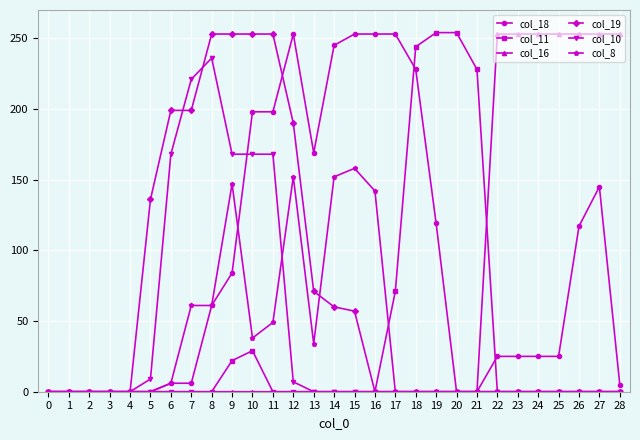

Does the chart have visible grid lines?

Yes